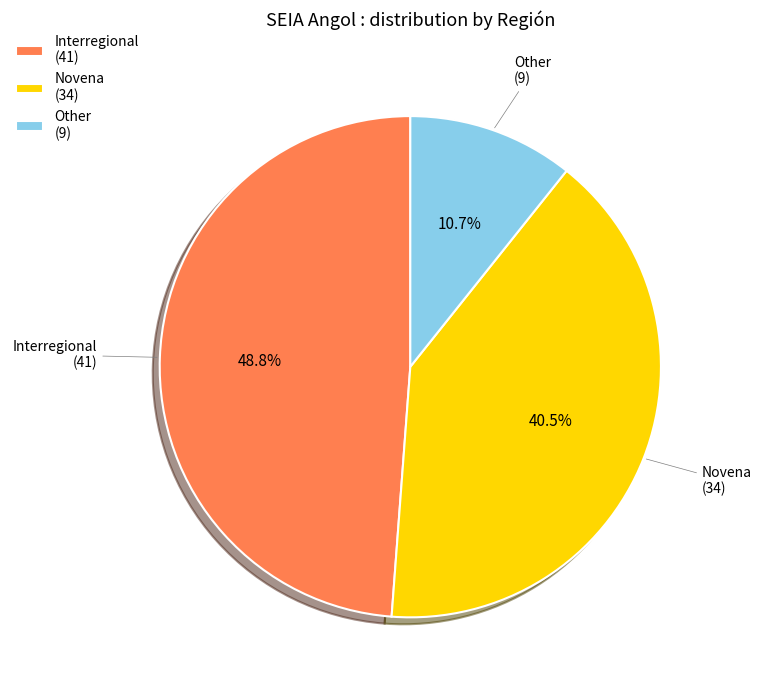

What is the largest slice in the pie chart?

Interregional